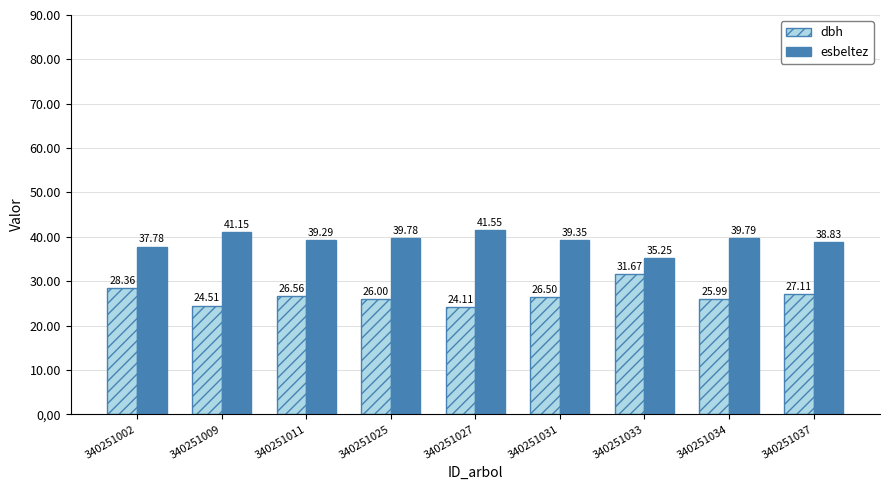

At 340251002, list the series in order from largest to smallest.

esbeltez, dbh